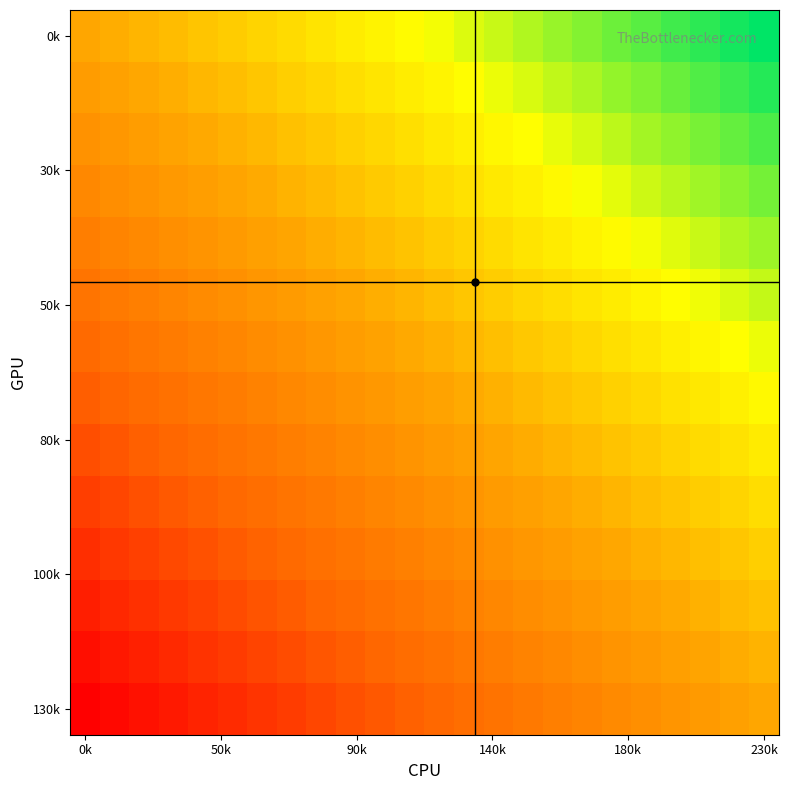

At which category does the chart reach its peak across all series?

230k